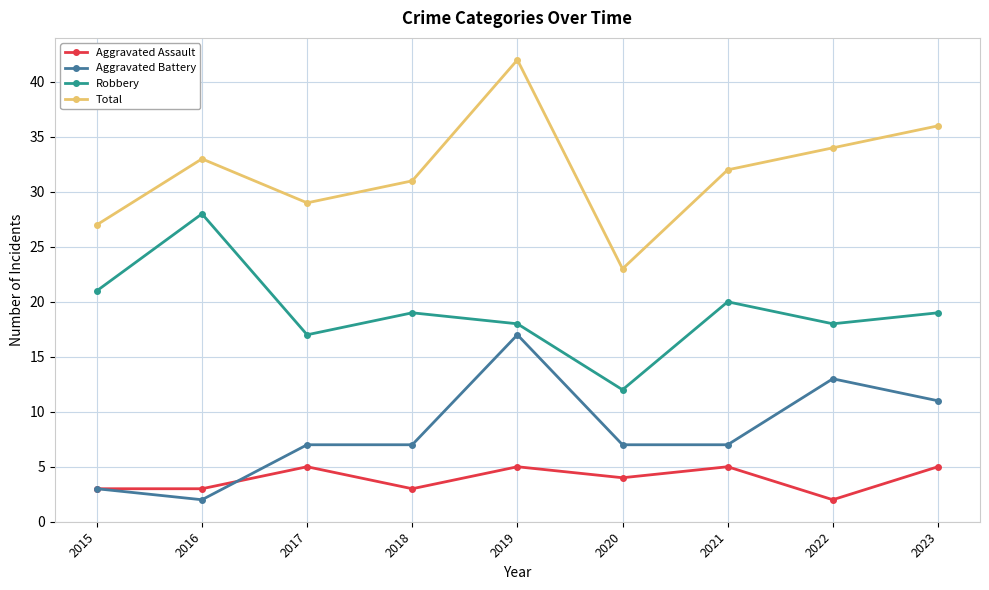

What is the difference between the Aggravated Battery values at 2019 and 2017?

10